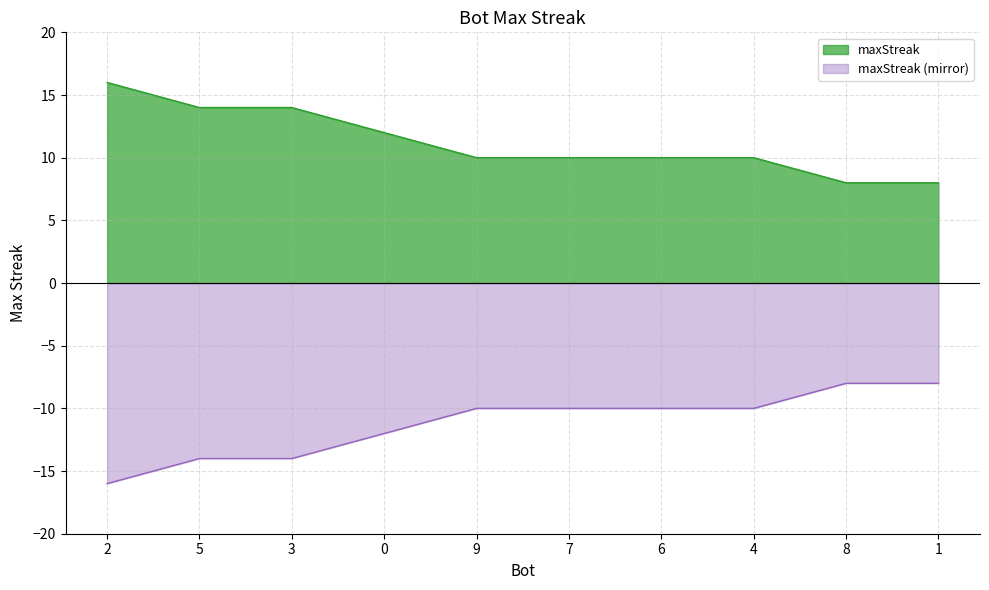

List the labels in order of value, largest first.

2, 5, 3, 0, 9, 7, 6, 4, 8, 1